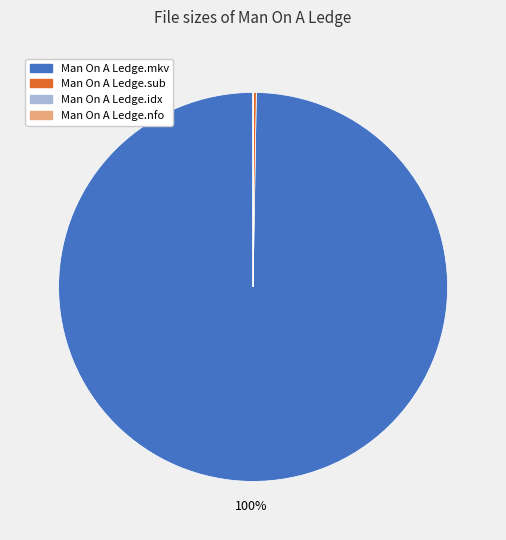

Which slice represents more than half of the pie?

Man On A Ledge.mkv